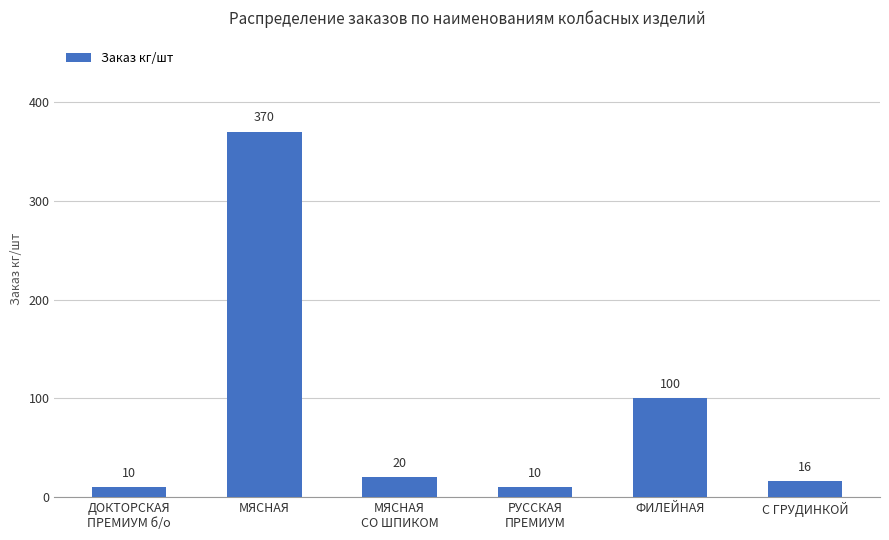

What is the difference between the values at ДОКТОРСКАЯ
ПРЕМИУМ б/о and С ГРУДИНКОЙ?

6